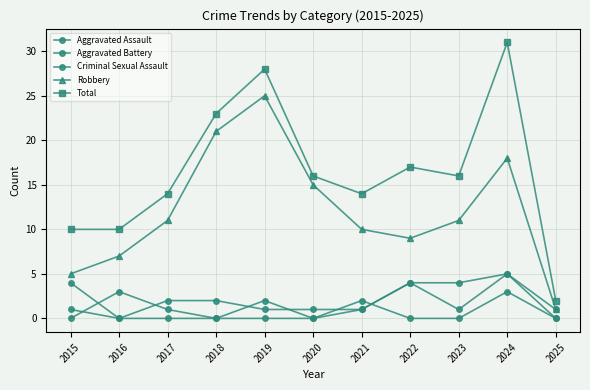

How many lines are shown in the chart?

5